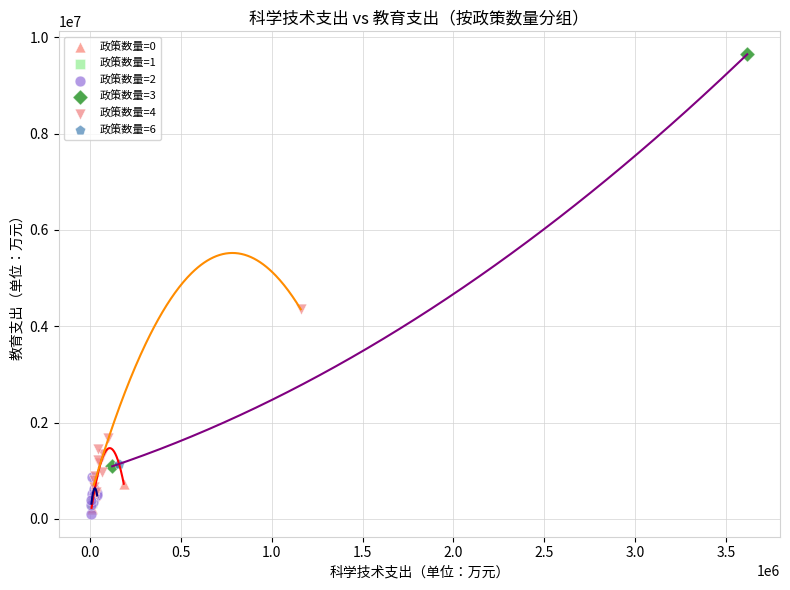

What are all the series names shown in the legend?

政策数量=0, 政策数量=1, 政策数量=2, 政策数量=3, 政策数量=4, 政策数量=6